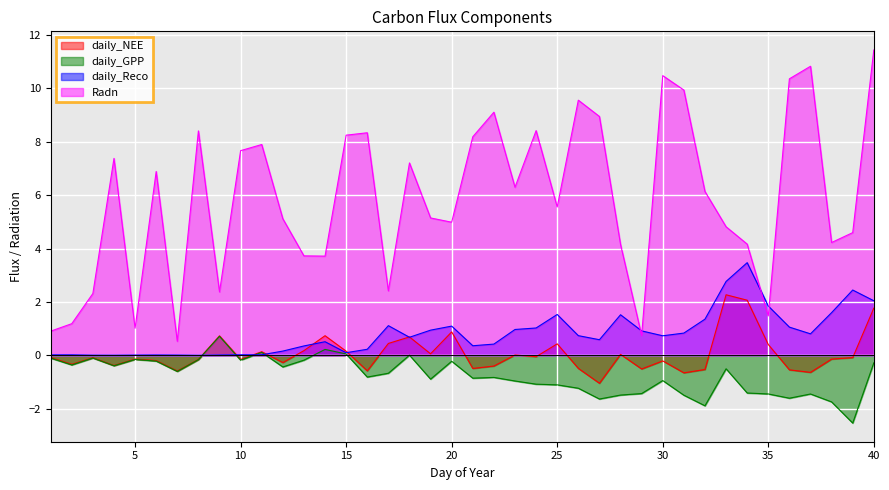

Reading left to right, what are all the values shown in this chart?

daily_NEE: 1=-0.1	2=-0.3	3=-0.1	4=-0.4	5=-0.1	6=-0.2	7=-0.6	8=-0.1	9=0.7	10=-0.2	11=0.1	12=-0.3	13=0.2	14=0.7	15=0.2	16=-0.6	17=0.5	18=0.7	19=0.1	20=0.9	21=-0.5	22=-0.4	23=0.0	24=-0.0	25=0.4	26=-0.5	27=-1.0	28=0.0	29=-0.5	30=-0.2	31=-0.7	32=-0.5	33=2.3	34=2.1	35=0.4	36=-0.5	37=-0.6	38=-0.1	39=-0.1	40=1.8
daily_GPP: 1=-0.1	2=-0.4	3=-0.1	4=-0.4	5=-0.1	6=-0.2	7=-0.6	8=-0.2	9=0.7	10=-0.2	11=0.1	12=-0.4	13=-0.2	14=0.2	15=0.1	16=-0.8	17=-0.7	18=0.0	19=-0.9	20=-0.2	21=-0.9	22=-0.8	23=-1.0	24=-1.1	25=-1.1	26=-1.2	27=-1.6	28=-1.5	29=-1.4	30=-0.9	31=-1.5	32=-1.9	33=-0.5	34=-1.4	35=-1.4	36=-1.6	37=-1.4	38=-1.7	39=-2.5	40=-0.3
daily_Reco: 1=0.0	2=0.0	3=0.0	4=0.0	5=0.0	6=0.0	7=0.0	8=0.0	9=0.0	10=0.0	11=0.0	12=0.2	13=0.4	14=0.5	15=0.1	16=0.2	17=1.1	18=0.7	19=0.9	20=1.1	21=0.4	22=0.4	23=1.0	24=1.0	25=1.5	26=0.7	27=0.6	28=1.5	29=0.9	30=0.7	31=0.8	32=1.4	33=2.8	34=3.5	35=1.9	36=1.1	37=0.8	38=1.6	39=2.5	40=2.0
Radn: 1=0.9	2=1.2	3=2.3	4=7.4	5=1.0	6=6.9	7=0.5	8=8.4	9=2.4	10=7.7	11=7.9	12=5.1	13=3.7	14=3.7	15=8.2	16=8.3	17=2.4	18=7.2	19=5.2	20=5.0	21=8.2	22=9.1	23=6.3	24=8.4	25=5.6	26=9.6	27=8.9	28=4.2	29=0.8	30=10.5	31=9.9	32=6.1	33=4.8	34=4.2	35=1.5	36=10.4	37=10.8	38=4.2	39=4.6	40=11.4